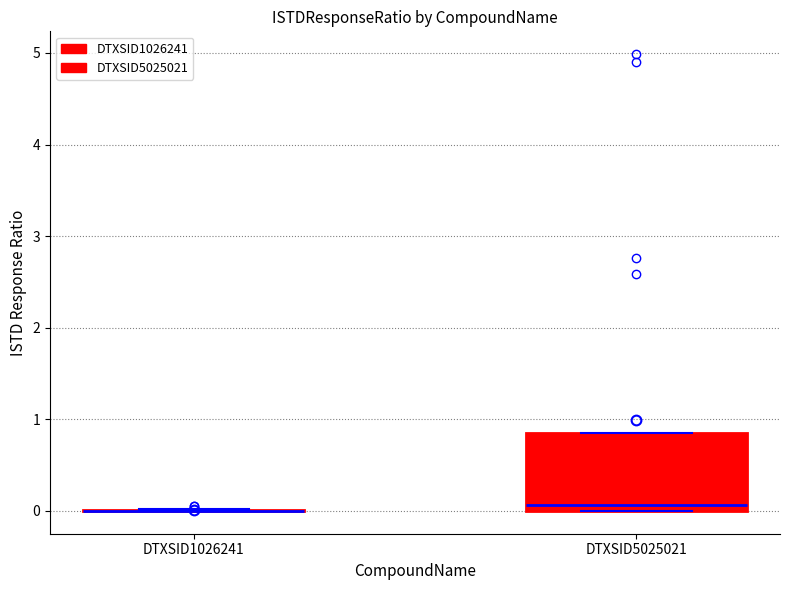

Where is the lower edge of the box for DTXSID5025021 on the y-axis? The values are not printed on the chart, so give them approximately, as read against the axis.

0.0